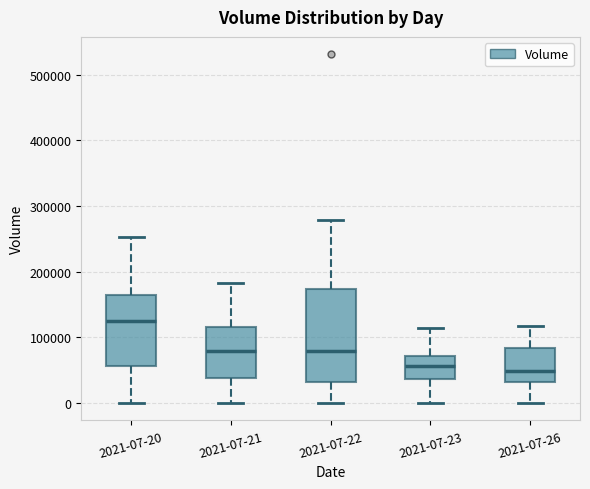

Where does the median line of the box for 2021-07-20 sit on the y-axis? The values are not printed on the chart, so give them approximately, as read against the axis.

130000